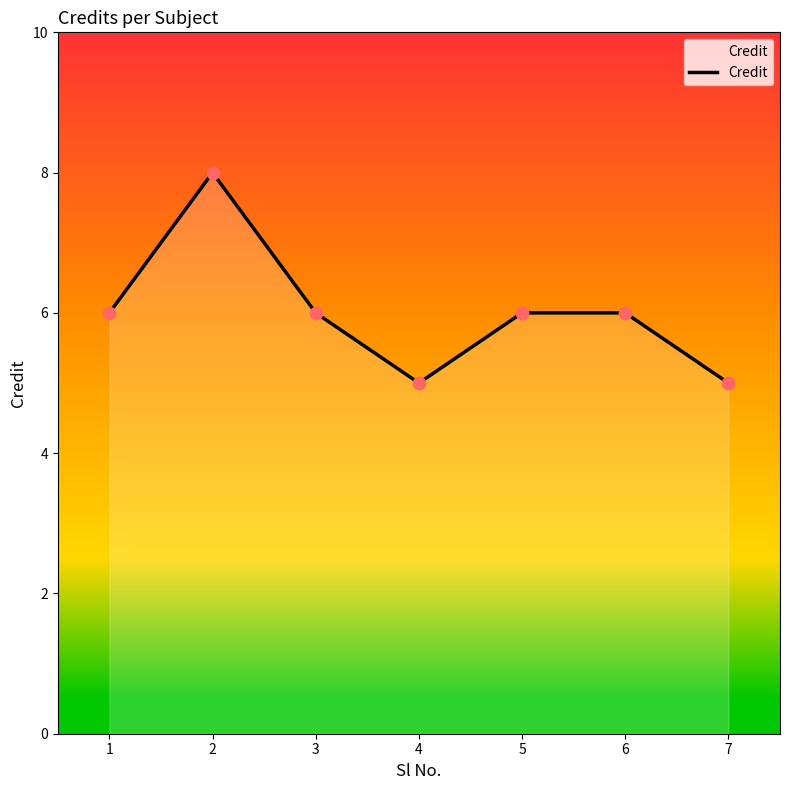

Approximately how many times larger is the value at 7 compared to 3?

0.8